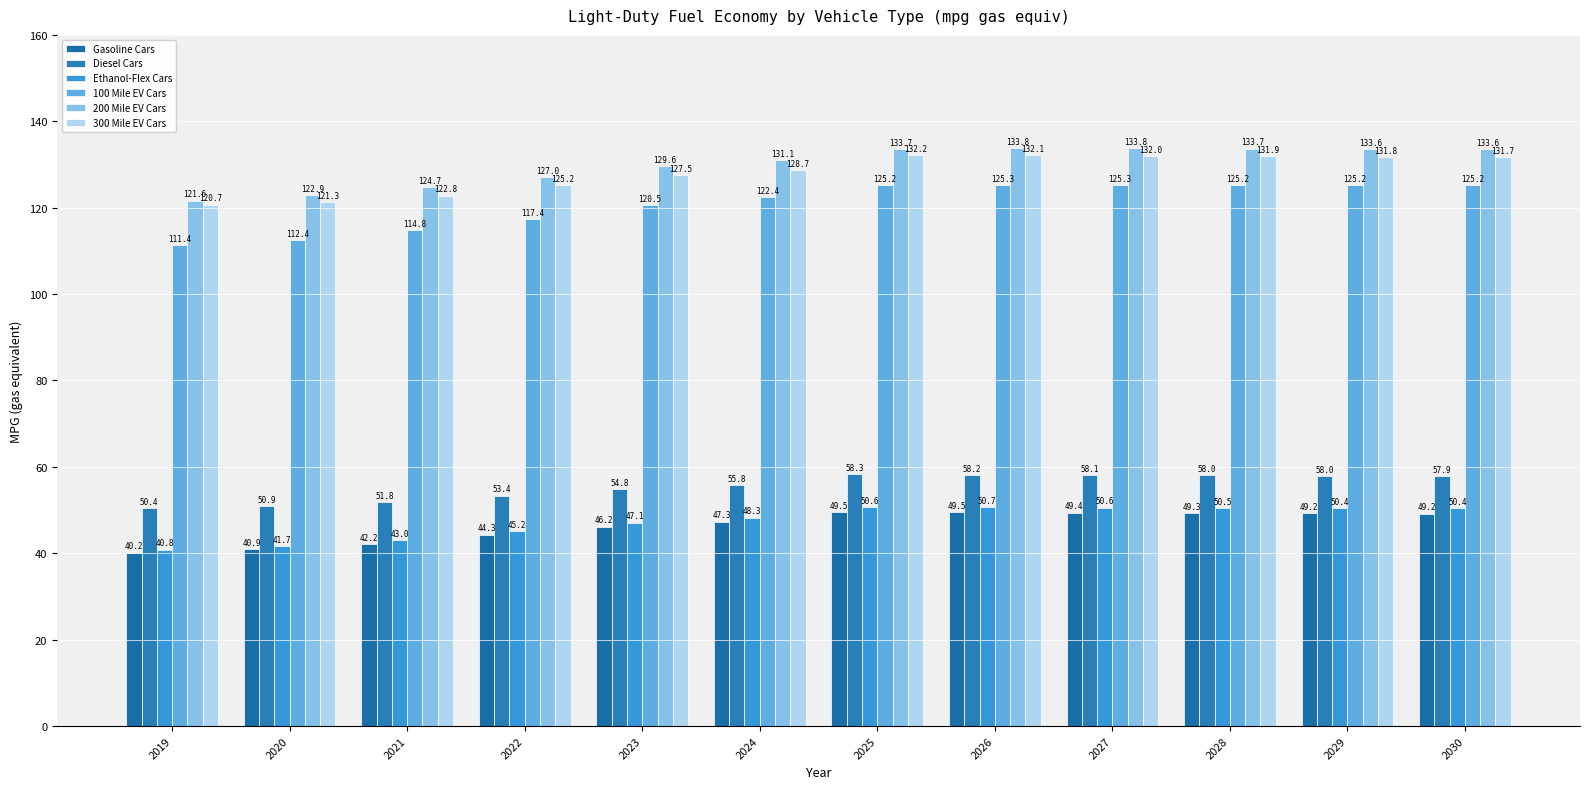

What are all the series names shown in the legend?

Gasoline Cars, Diesel Cars, Ethanol-Flex Cars, 100 Mile EV Cars, 200 Mile EV Cars, 300 Mile EV Cars